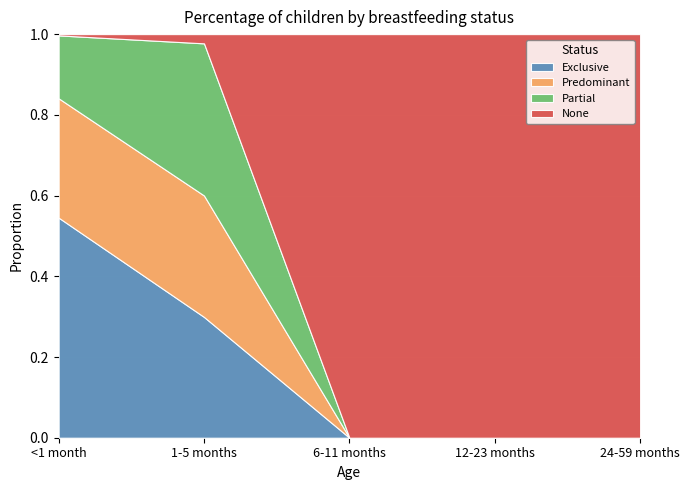

Reading left to right, list all the values displayed in this chart.

Exclusive: <1 month=0.5	1-5 months=0.3	6-11 months=0.0	12-23 months=0.0	24-59 months=0.0
Predominant: <1 month=0.3	1-5 months=0.3	6-11 months=0.0	12-23 months=0.0	24-59 months=0.0
Partial: <1 month=0.2	1-5 months=0.4	6-11 months=0.0	12-23 months=0.0	24-59 months=0.0
None: <1 month=0.0	1-5 months=0.0	6-11 months=1.0	12-23 months=1.0	24-59 months=1.0